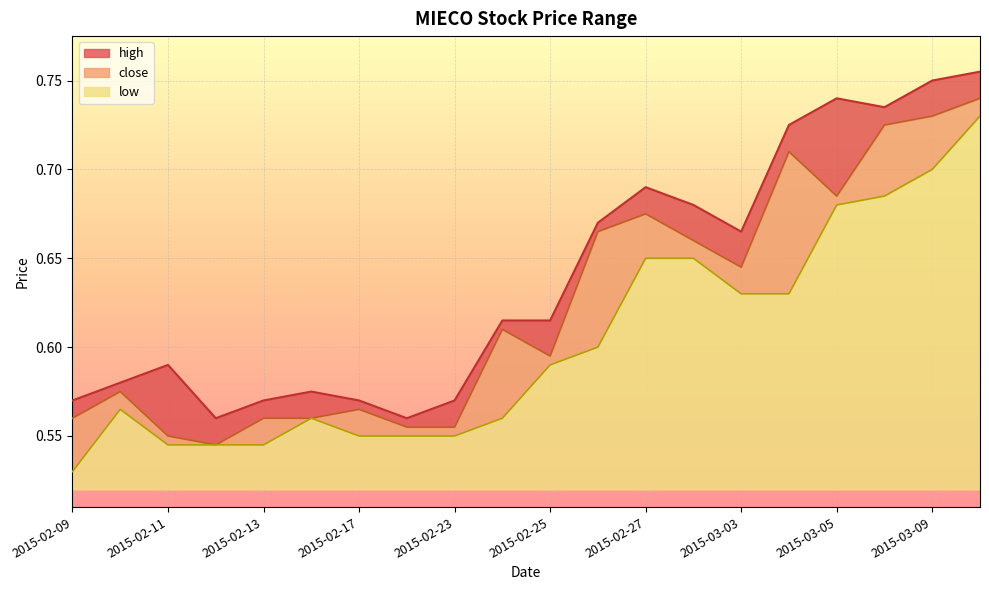

What are all the series names shown in the legend?

high, close, low